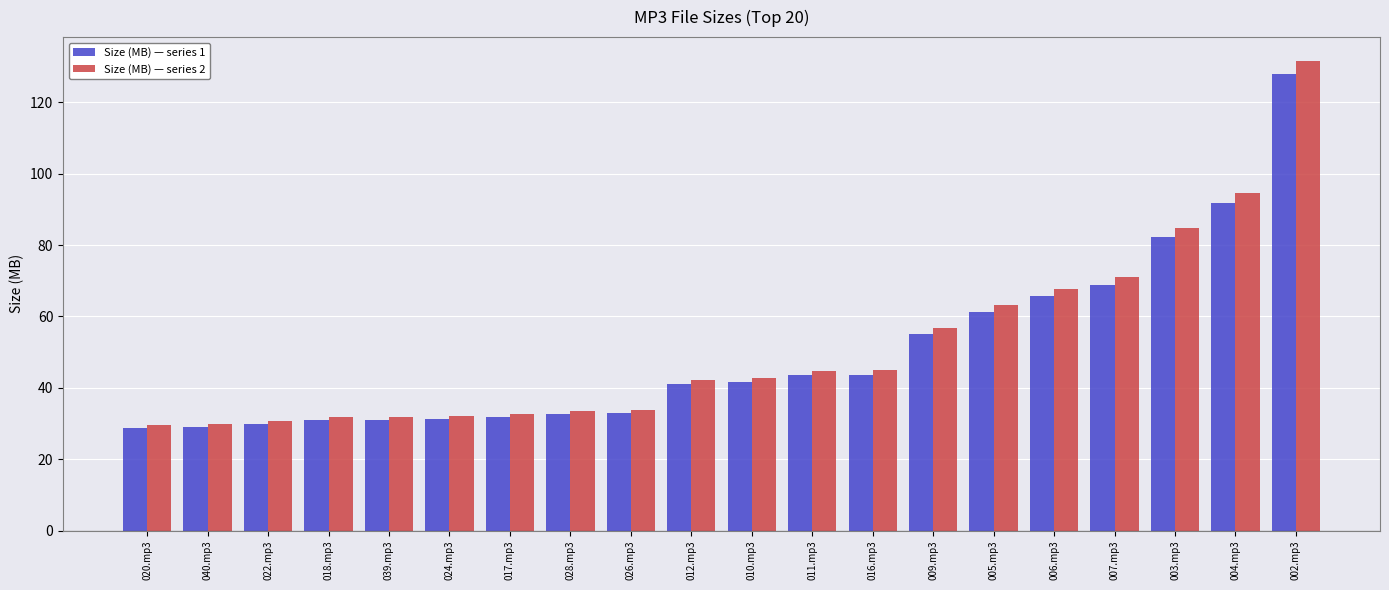

What is the spread (max minus min) of values at 022.mp3?

0.9